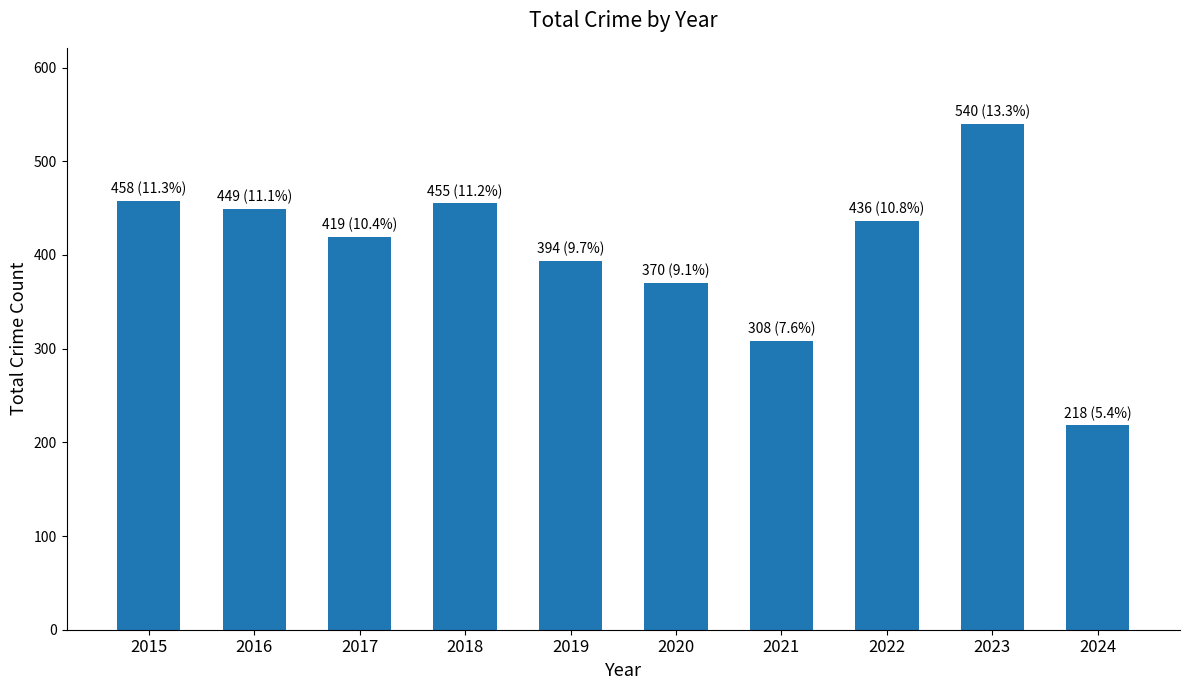

Which category has the highest value across all series?

2023